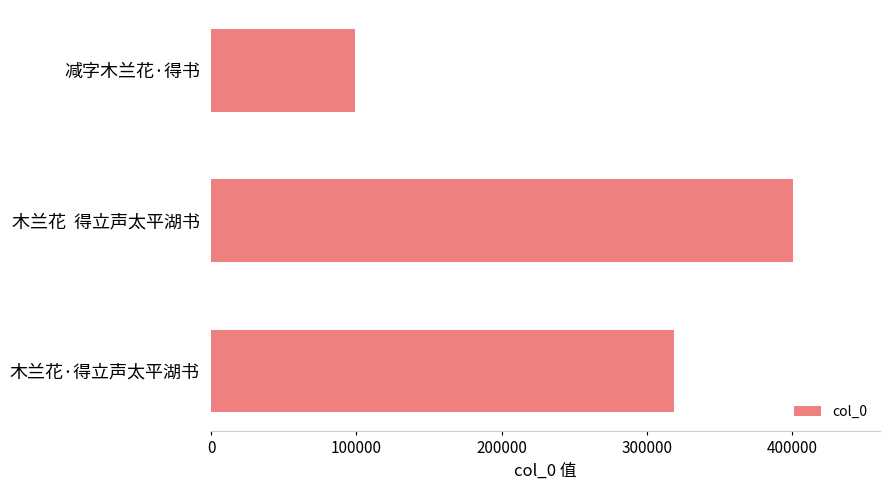

What is the maximum value shown in the chart?

400529